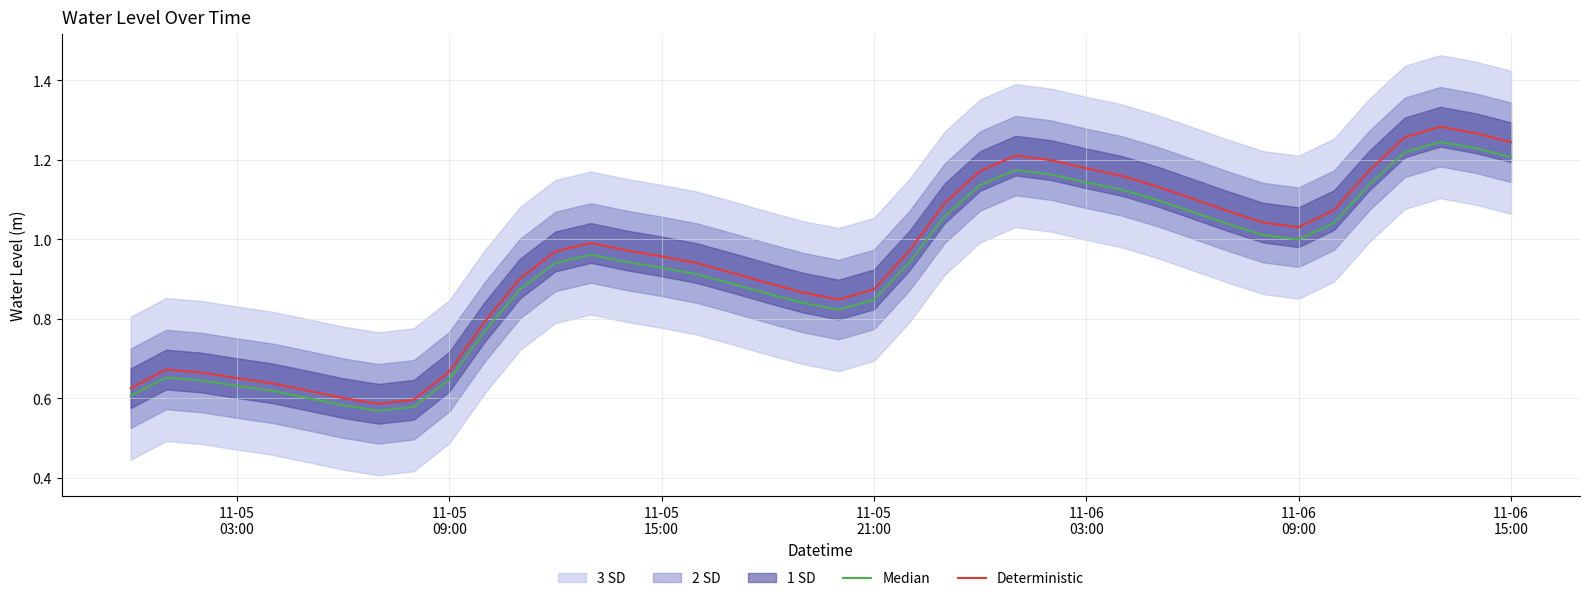

What is the maximum value shown in the chart?

1.3